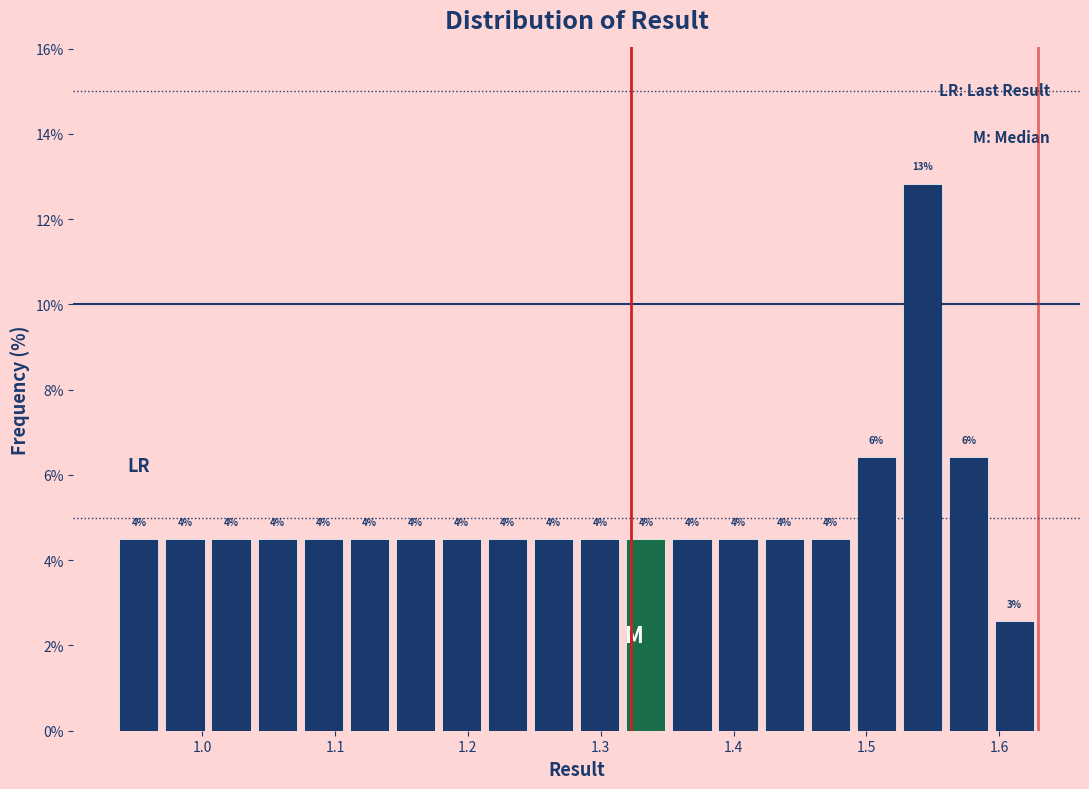

Around what value on the x-axis is the tallest bar? Give the approximate position of its centre, as read against the axis.

1.54